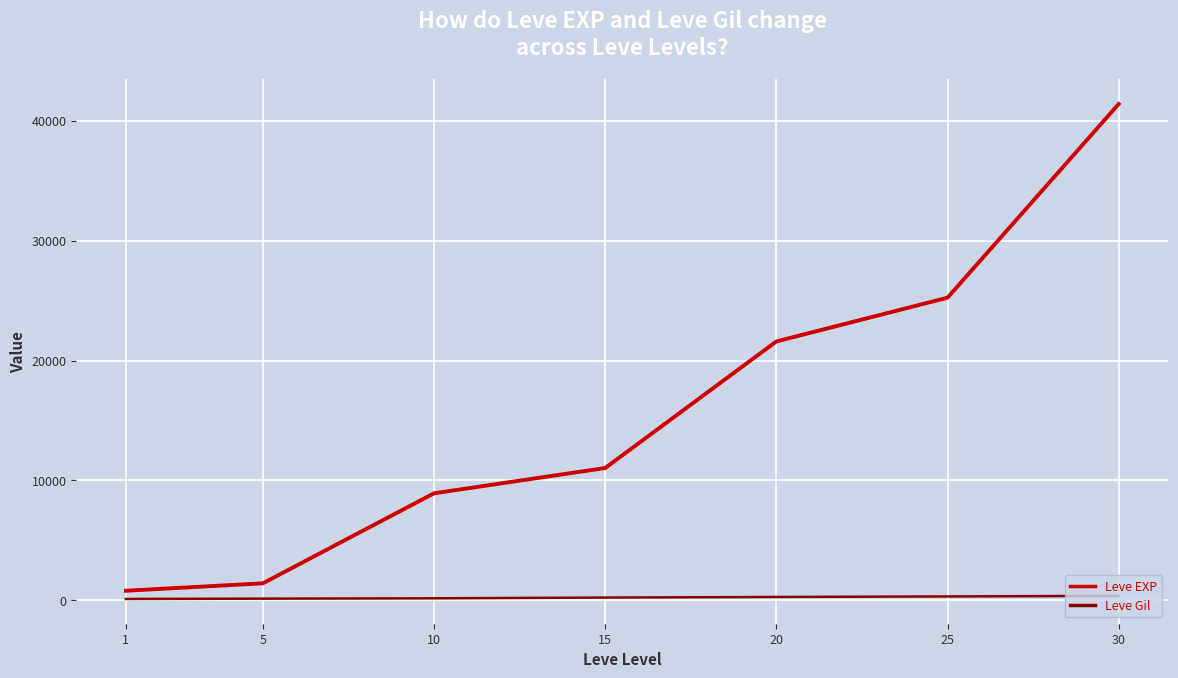

Where is Leve EXP nearest to the value 21105?

20